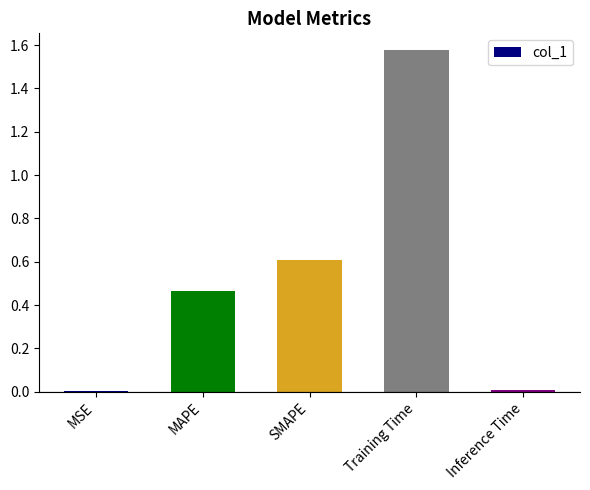

The chart shows a value of 2.3 at Training Time. True or false?

False